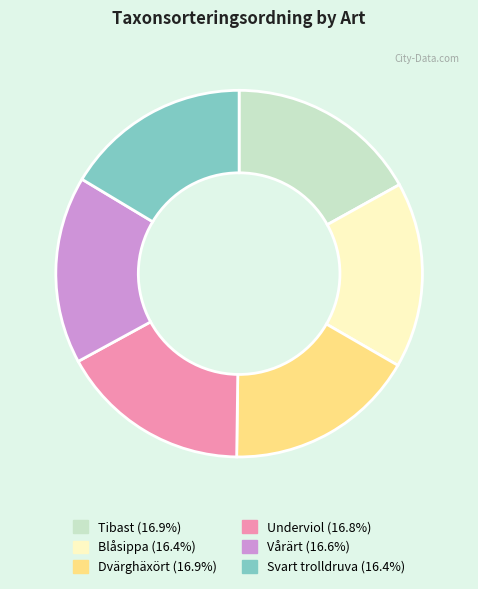

How many segments does this pie chart have?

6